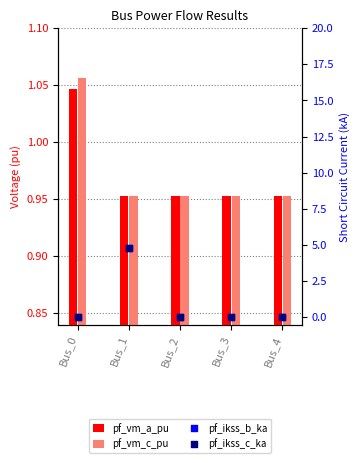

Which series has the widest spread of Y values?

pf_ikss_b_ka